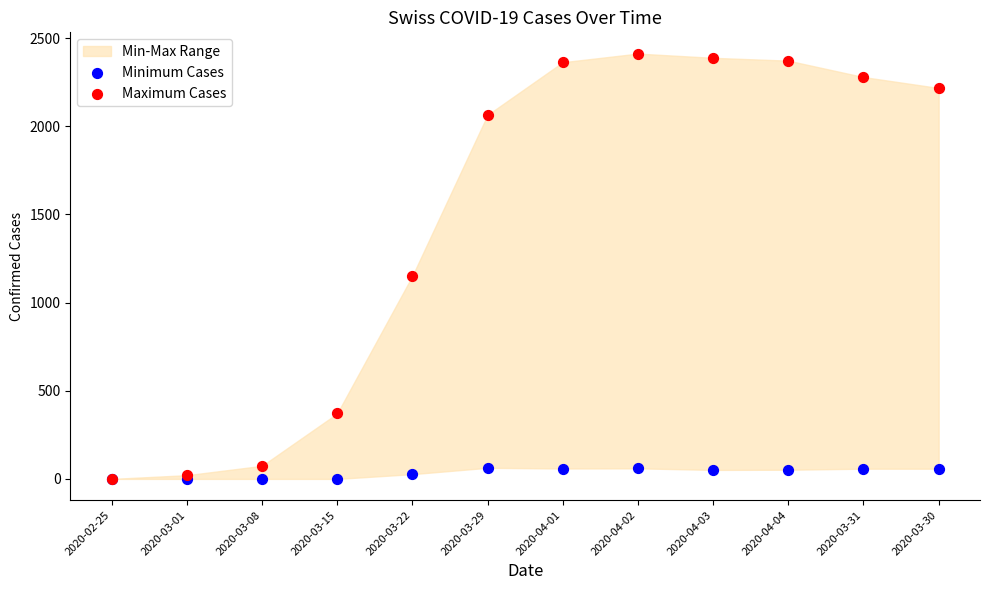

Across all series, what Y value is closest to 1206?

1151